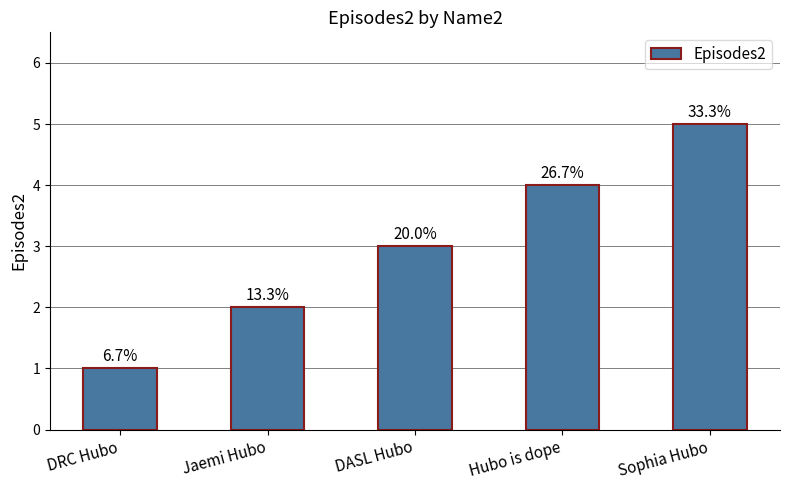

Reading left to right, list all the values displayed in this chart.

DRC Hubo=1	Jaemi Hubo=2	DASL Hubo=3	Hubo is dope=4	Sophia Hubo=5